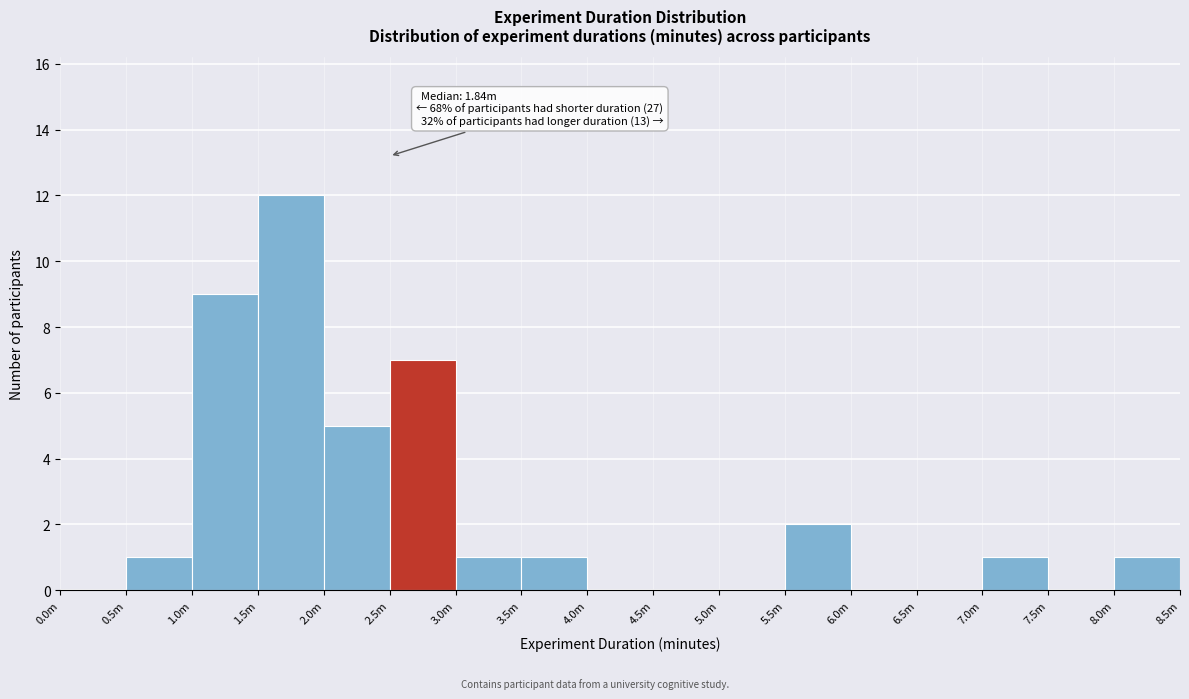

Reading left to right, list all the values displayed in this chart.

0.0m=0	0.5m=1	1.0m=9	1.5m=12	2.0m=5	2.5m=7	3.0m=1	3.5m=1	4.0m=0	4.5m=0	5.0m=0	5.5m=2	6.0m=0	6.5m=0	7.0m=1	7.5m=0	8.0m=1